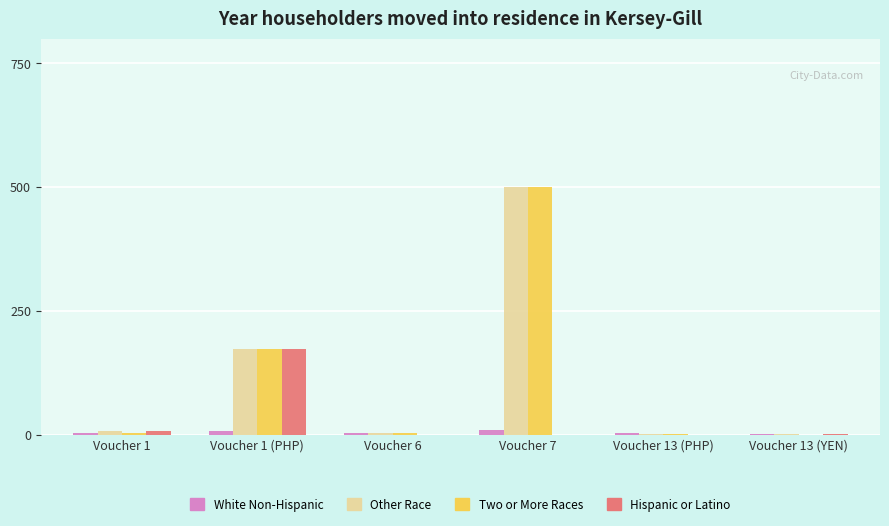

What is the sum of all Other Race values?

685.6